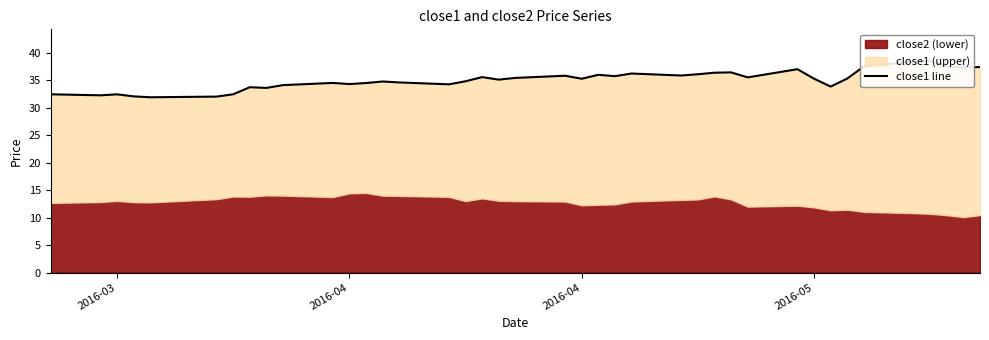

What is the sum of all values?

1402.4